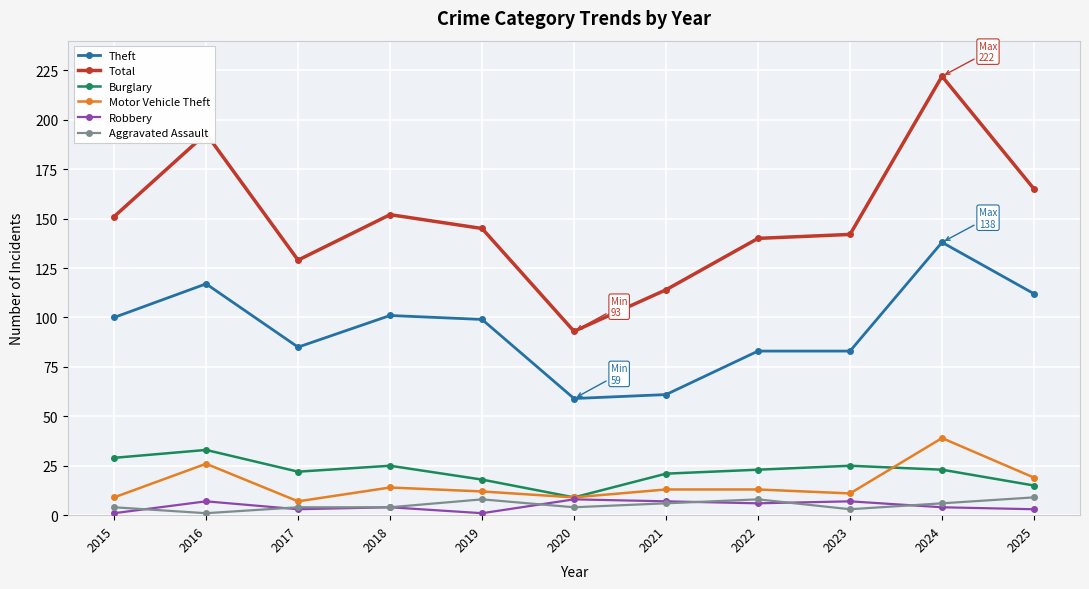

Reading left to right, what are all the values shown in this chart?

Theft: 100	117	85	101	99	59	61	83	83	138	112
Total: 151	193	129	152	145	93	114	140	142	222	165
Burglary: 29	33	22	25	18	9	21	23	25	23	15
Motor Vehicle Theft: 9	26	7	14	12	9	13	13	11	39	19
Robbery: 1	7	3	4	1	8	7	6	7	4	3
Aggravated Assault: 4	1	4	4	8	4	6	8	3	6	9